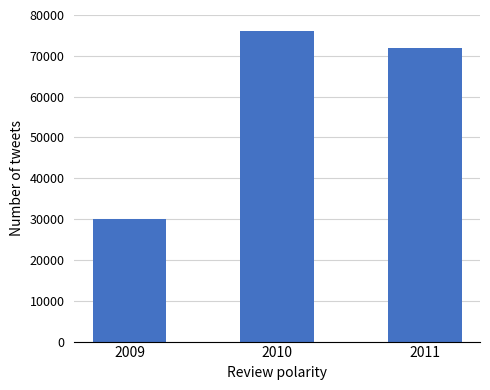

What is the change in value from 2009 to 2010?

+46000